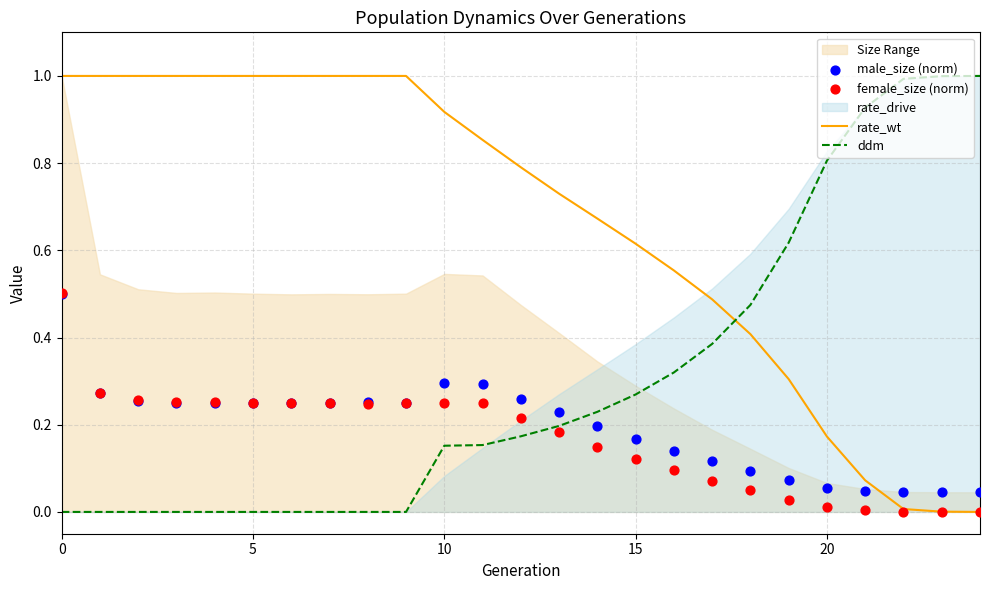

The value of rate_wt at 5 is 0.6. True or false?

False